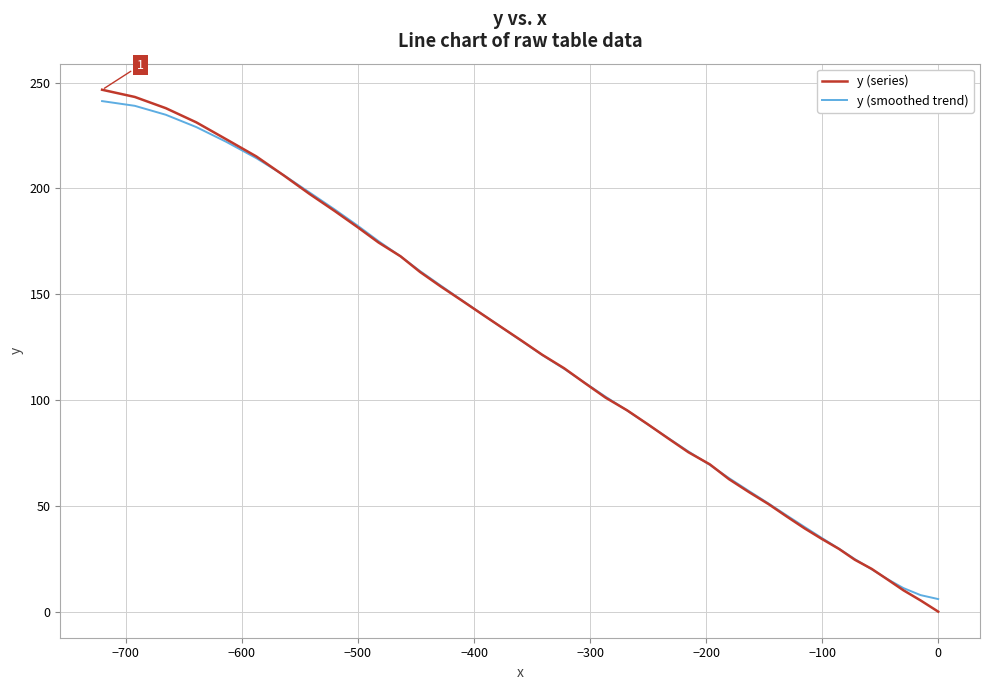

What is the highest value of the y (smoothed trend) series?

241.2